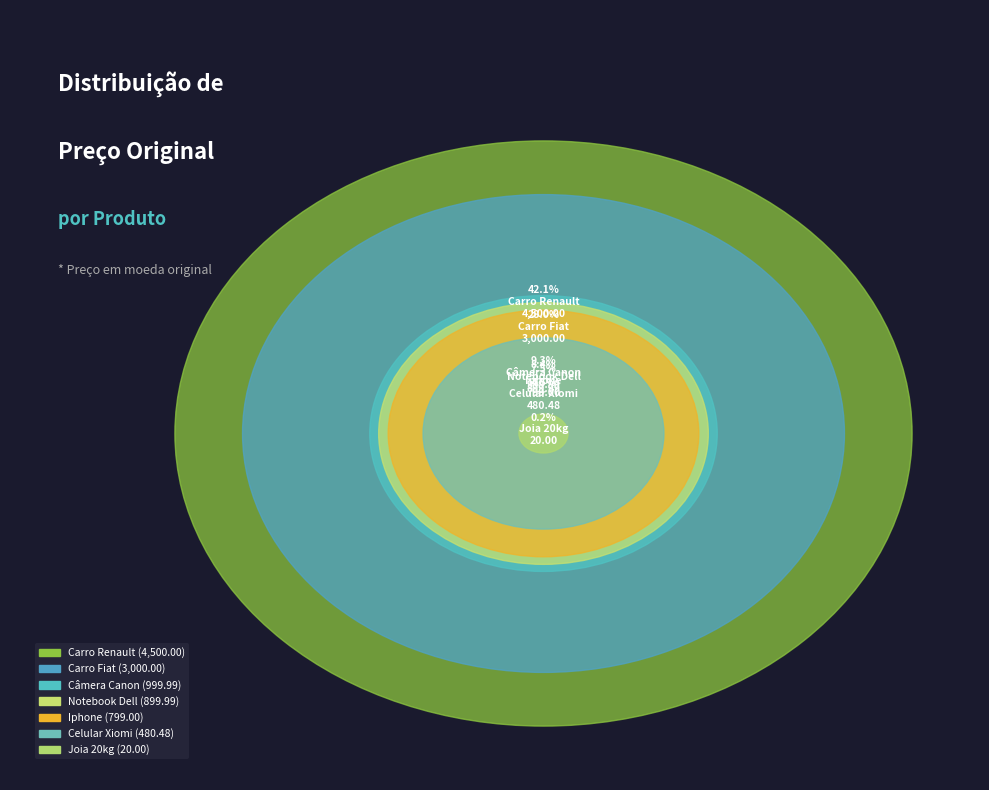

Is there a majority slice in this chart?

No